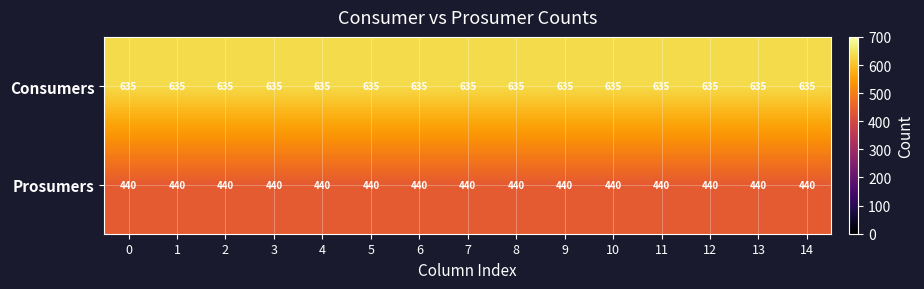

The Prosumers series shows 639 at 8. True or false?

False